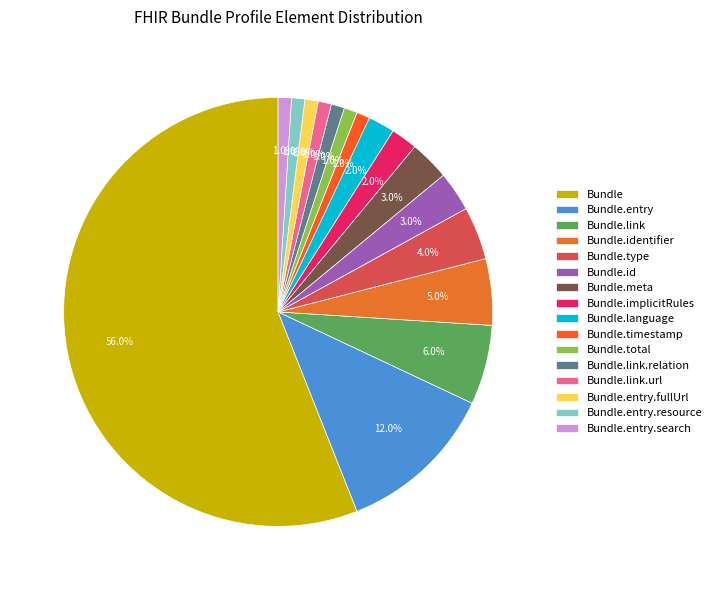

Rank the categories by value from lowest to highest.

Bundle.timestamp, Bundle.total, Bundle.link.relation, Bundle.link.url, Bundle.entry.fullUrl, Bundle.entry.resource, Bundle.entry.search, Bundle.implicitRules, Bundle.language, Bundle.id, Bundle.meta, Bundle.type, Bundle.identifier, Bundle.link, Bundle.entry, Bundle